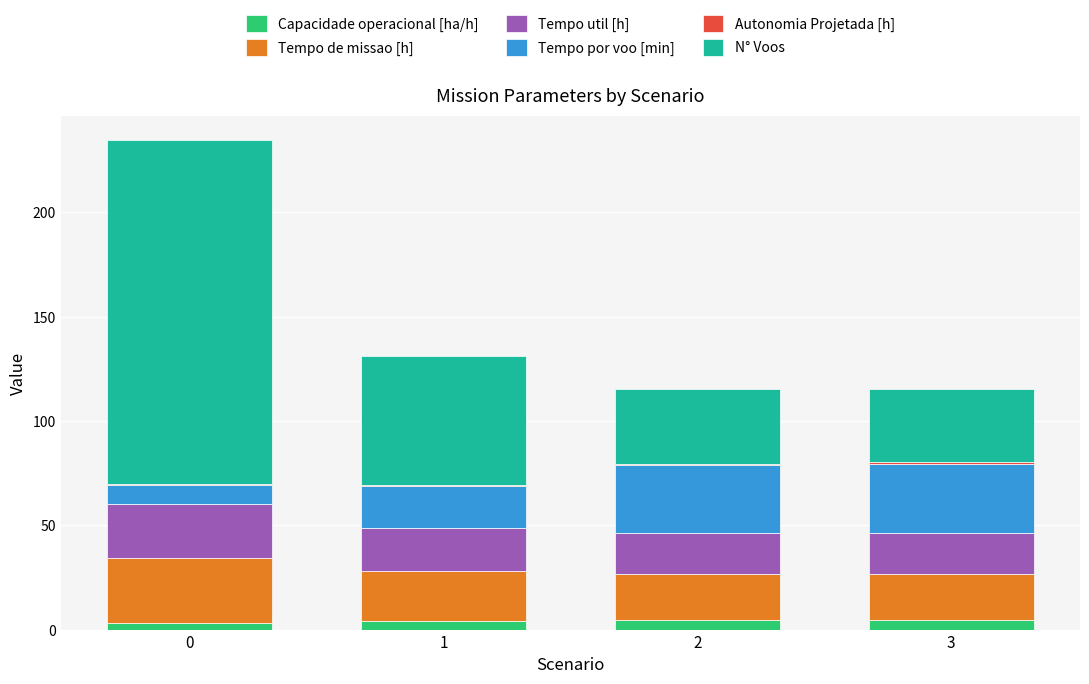

Between 0 and 2, which series saw the biggest shift?

N° Voos